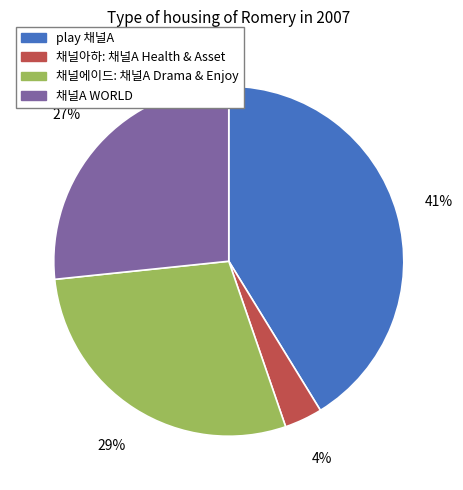

Does any single category account for the majority?

No